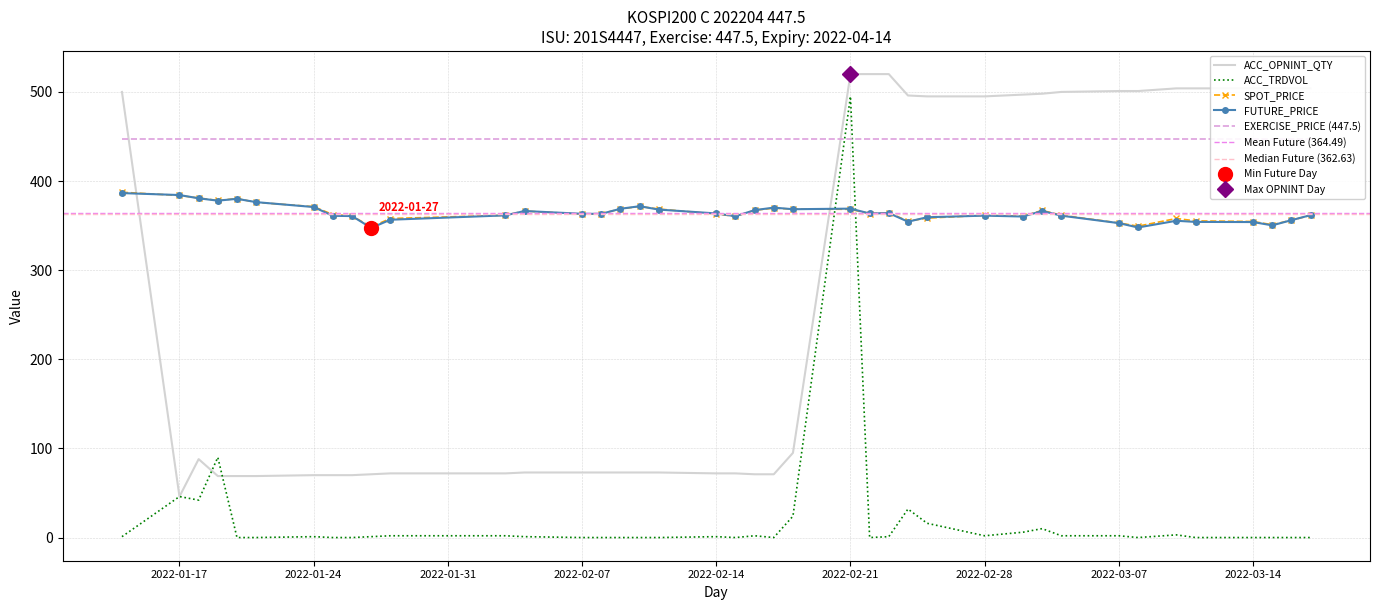

True or false: ACC_OPNINT_QTY and SPOT_PRICE cross at least once.

True